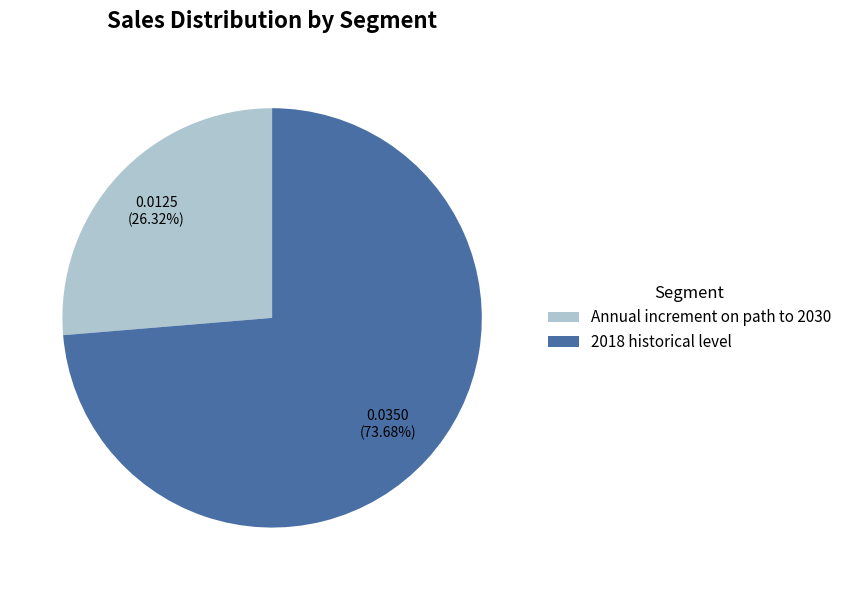

True or false: Annual increment on path to 2030 accounts for 26% of the total.

True